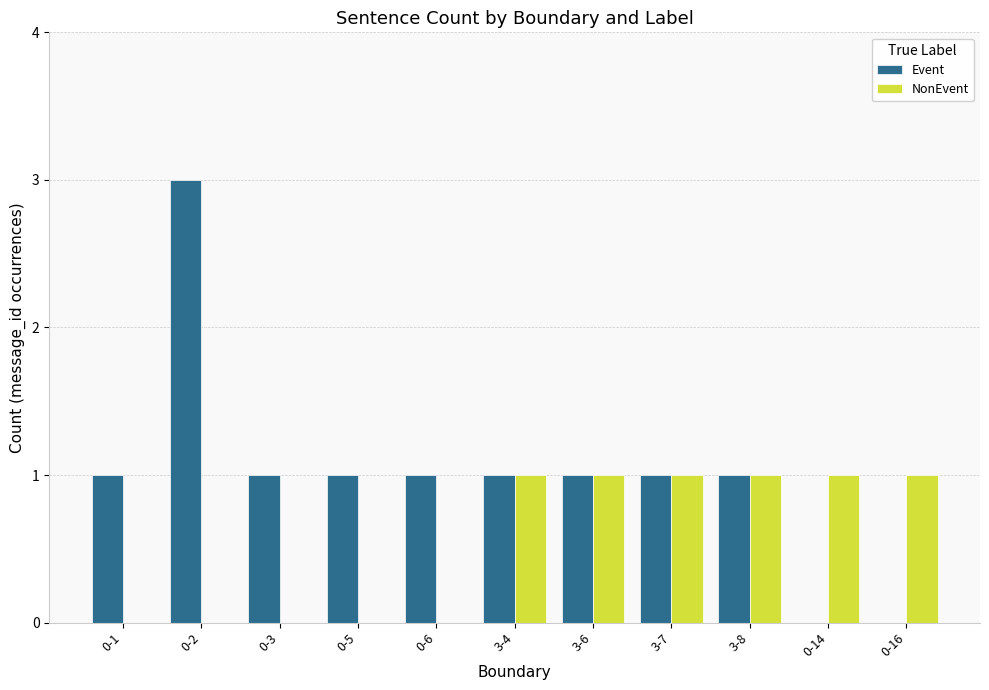

What is the sum of all NonEvent values?

6